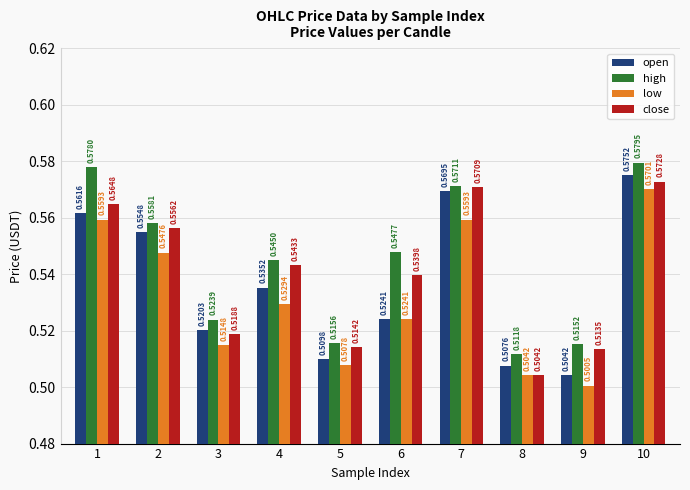

List the series in order of their peak value, highest first.

high, open, close, low